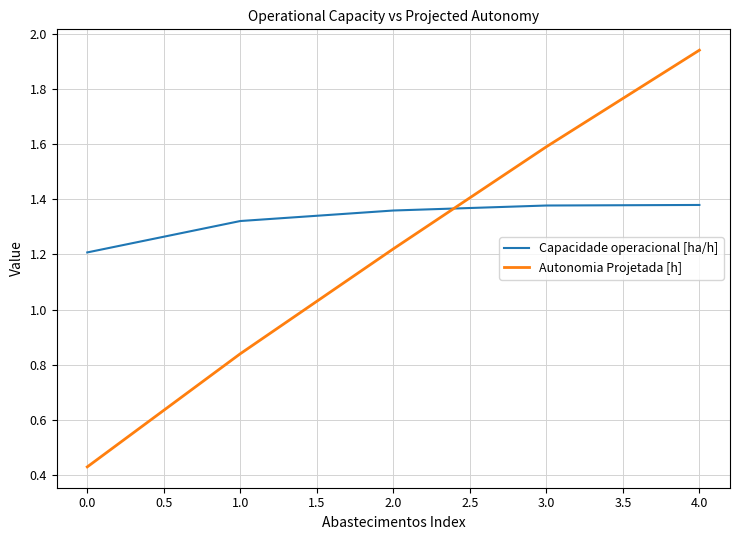

How many lines are shown in the chart?

2